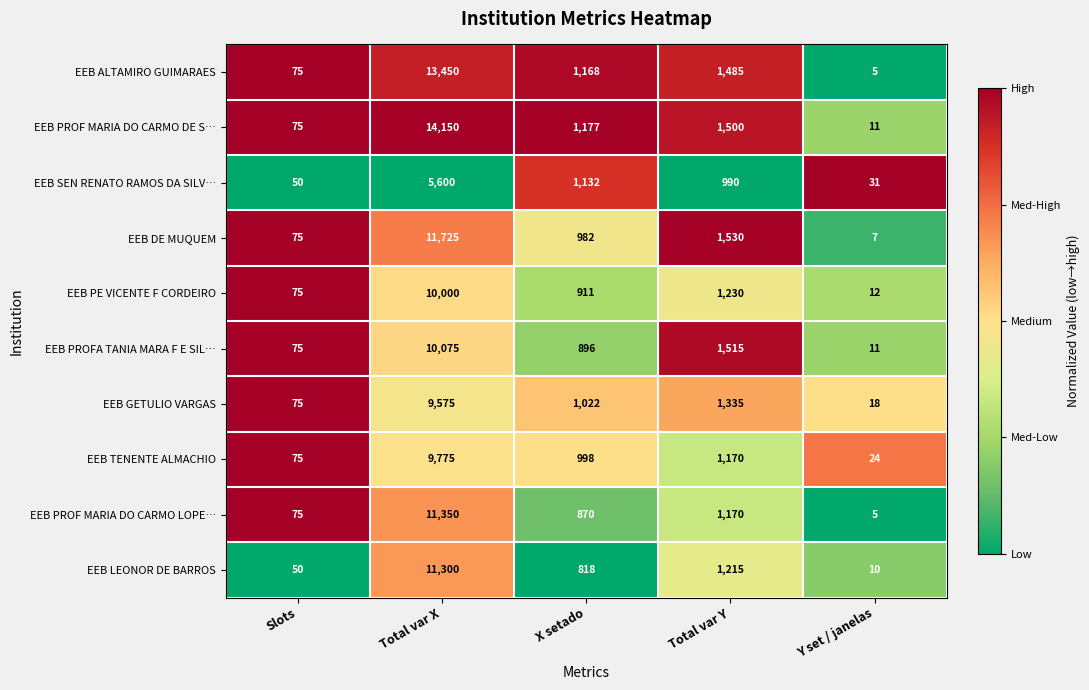

Where is EEB DE MUQUEM nearest to the value 5866?

Total var Y